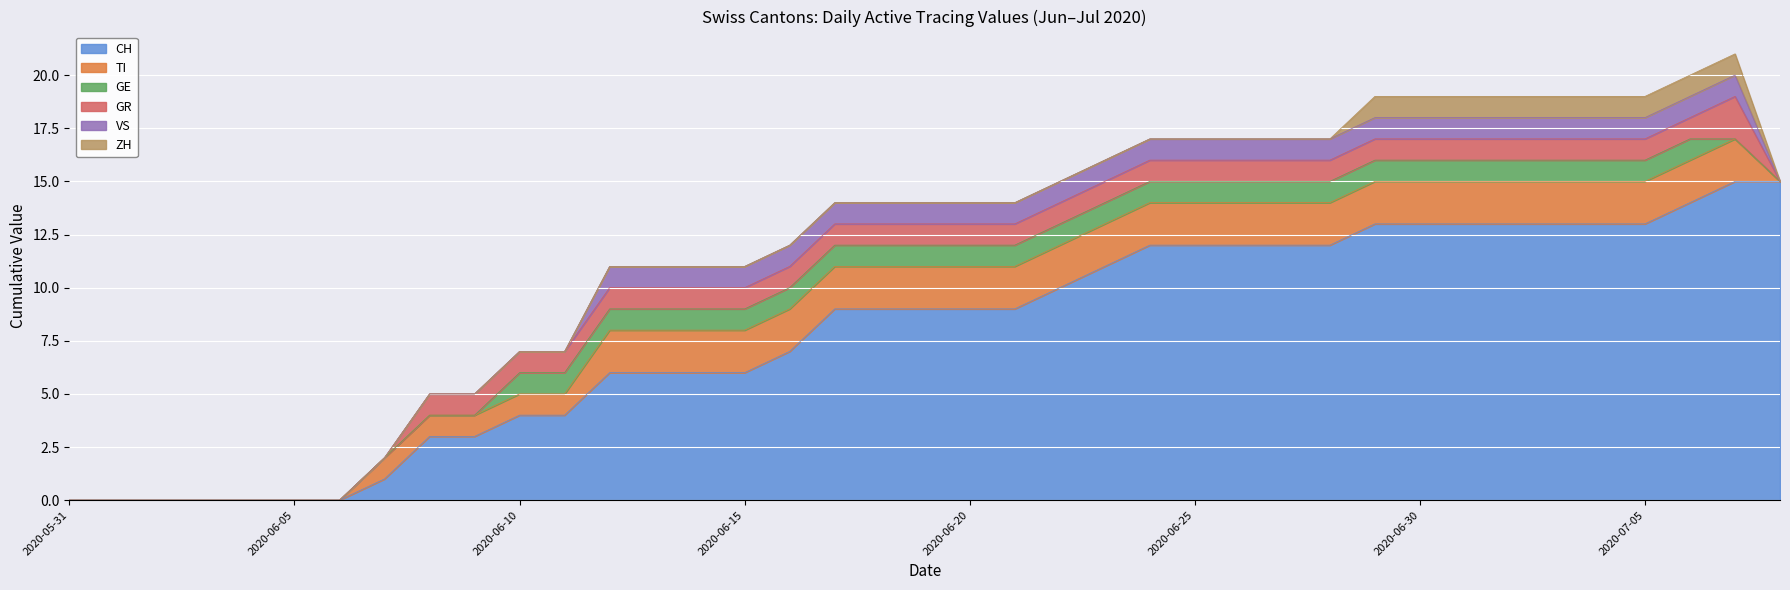

How many categories are shown in the chart?

39